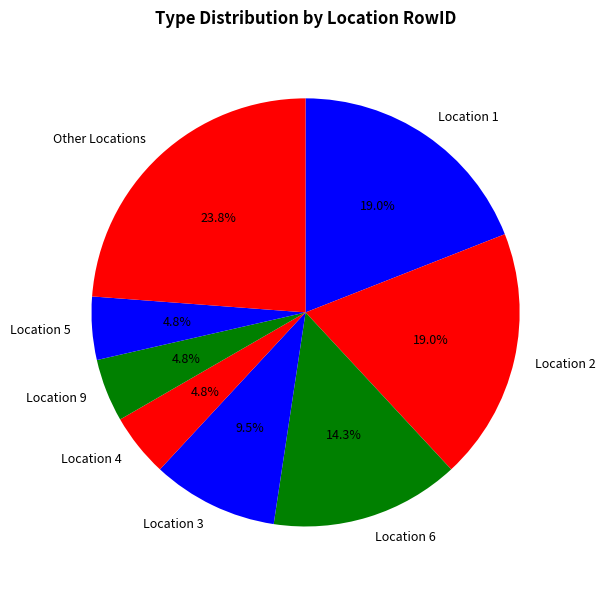

Is the sum of Location 4 and Location 2 greater than half?

No